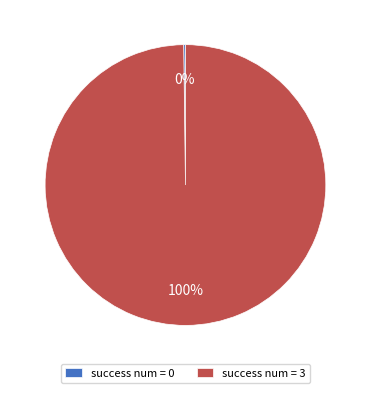

True or false: success num = 3 accounts for 100% of the total.

True